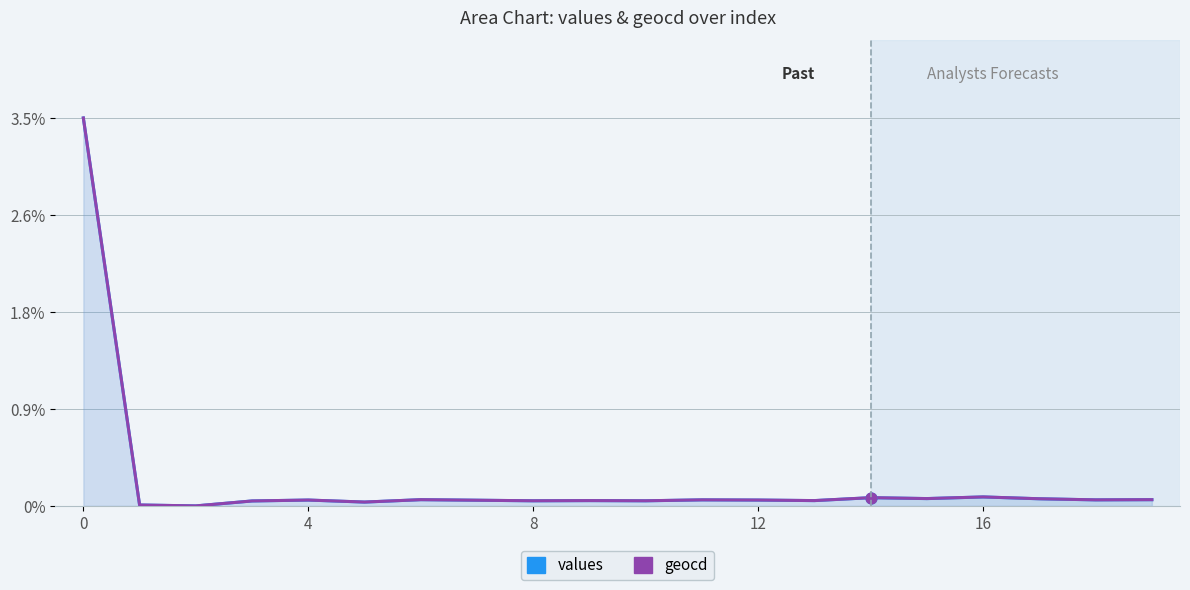

What is the total value across all series at 6?

0.1